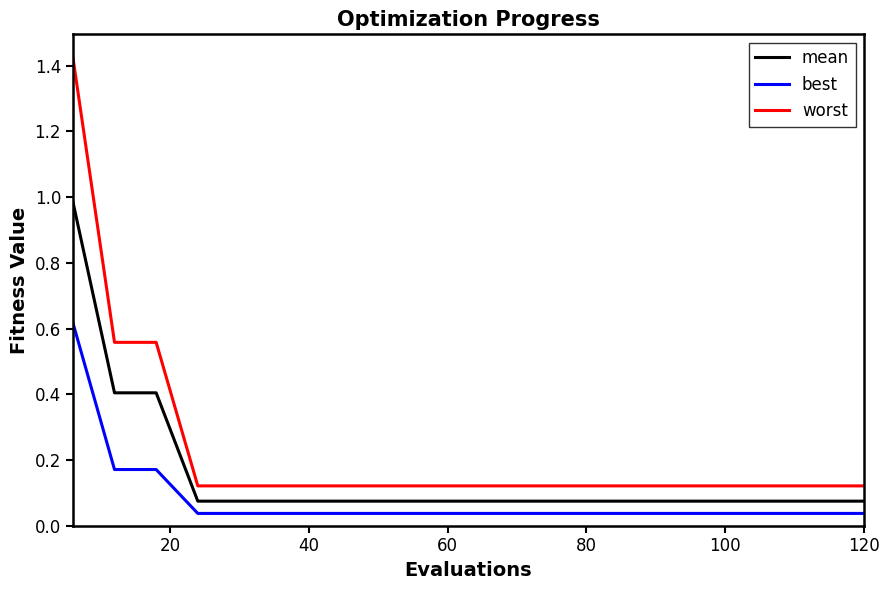

Which series has the largest total across all categories?

worst